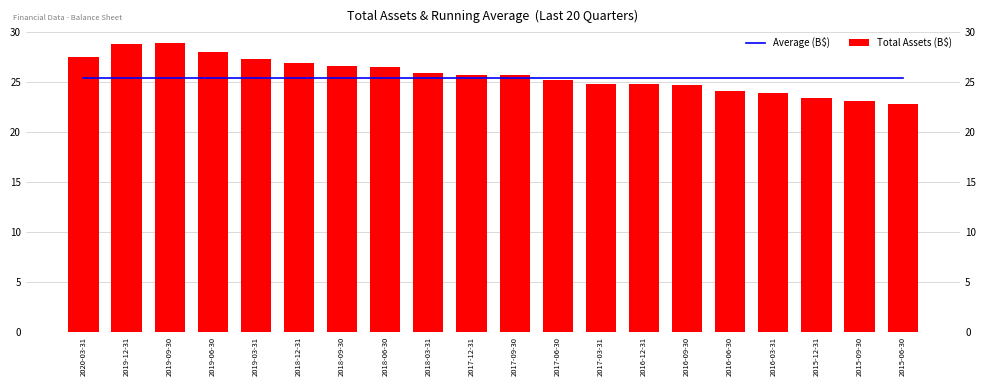

Reading left to right, what are all the values shown in this chart?

Average (B$): 2020-03-31=25.4	2019-12-31=25.4	2019-09-30=25.4	2019-06-30=25.4	2019-03-31=25.4	2018-12-31=25.4	2018-09-30=25.4	2018-06-30=25.4	2018-03-31=25.4	2017-12-31=25.4	2017-09-30=25.4	2017-06-30=25.4	2017-03-31=25.4	2016-12-31=25.4	2016-09-30=25.4	2016-06-30=25.4	2016-03-31=25.4	2015-12-31=25.4	2015-09-30=25.4	2015-06-30=25.4
Total Assets (B$): 2020-03-31=27.5	2019-12-31=28.8	2019-09-30=28.9	2019-06-30=28.0	2019-03-31=27.4	2018-12-31=26.9	2018-09-30=26.6	2018-06-30=26.5	2018-03-31=25.9	2017-12-31=25.7	2017-09-30=25.7	2017-06-30=25.3	2017-03-31=24.9	2016-12-31=24.8	2016-09-30=24.7	2016-06-30=24.1	2016-03-31=23.9	2015-12-31=23.4	2015-09-30=23.2	2015-06-30=22.8